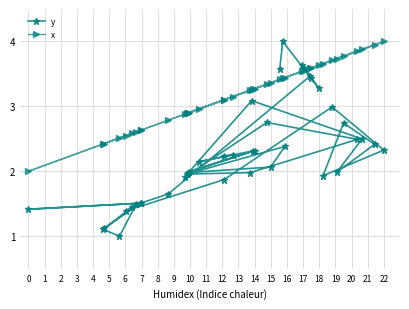

How many values in the x series are below 3?

15